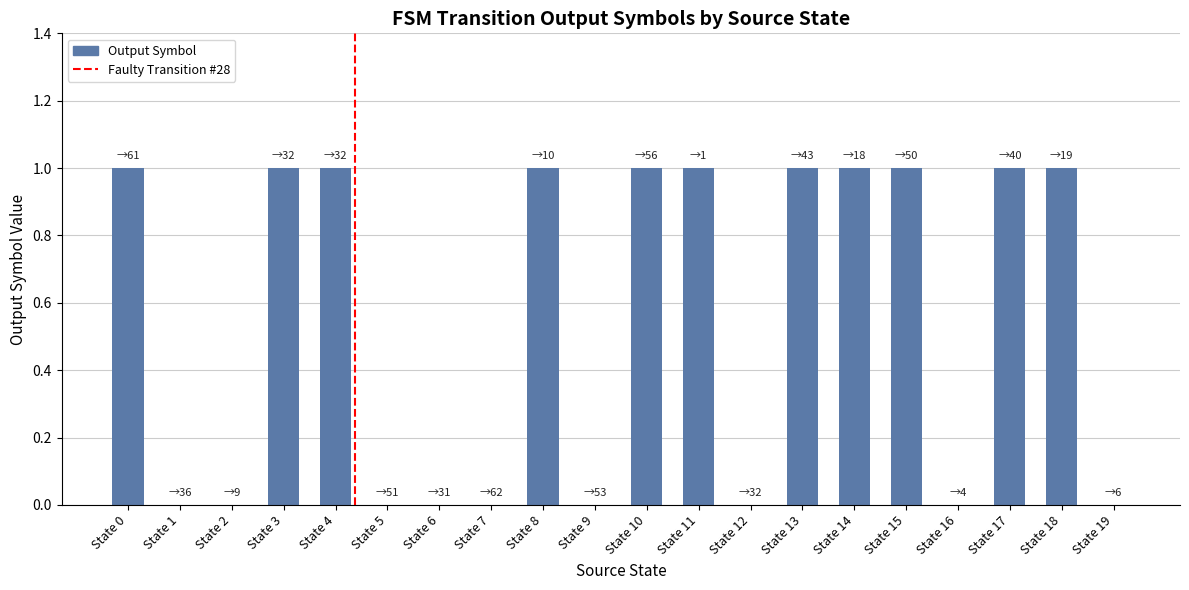

Reading left to right, what are all the values shown in this chart?

State 0=1	State 1=0	State 2=0	State 3=1	State 4=1	State 5=0	State 6=0	State 7=0	State 8=1	State 9=0	State 10=1	State 11=1	State 12=0	State 13=1	State 14=1	State 15=1	State 16=0	State 17=1	State 18=1	State 19=0